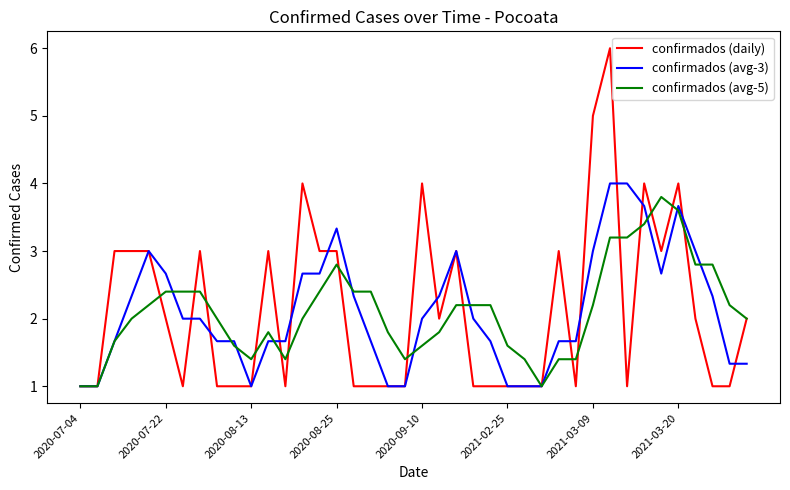

What is the lowest value of the confirmados (daily) series?

1.0